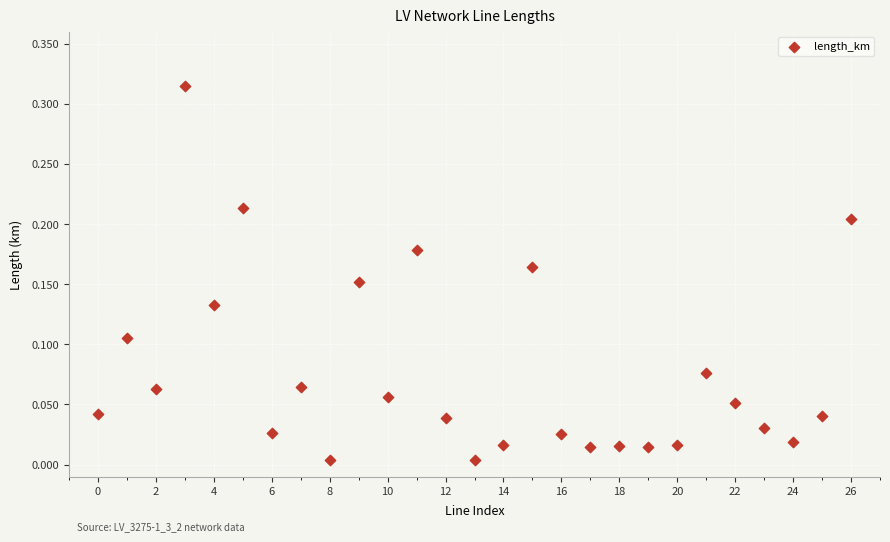

Count the number of points in this scatter plot.

27